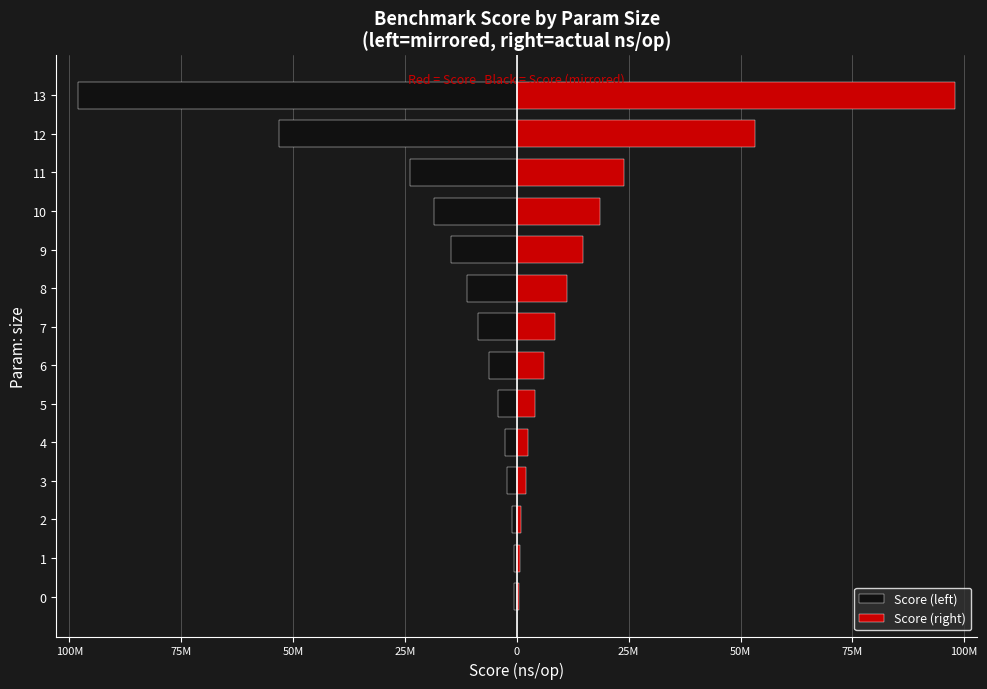

Are the bars grouped side by side (vs. stacked)?

Yes